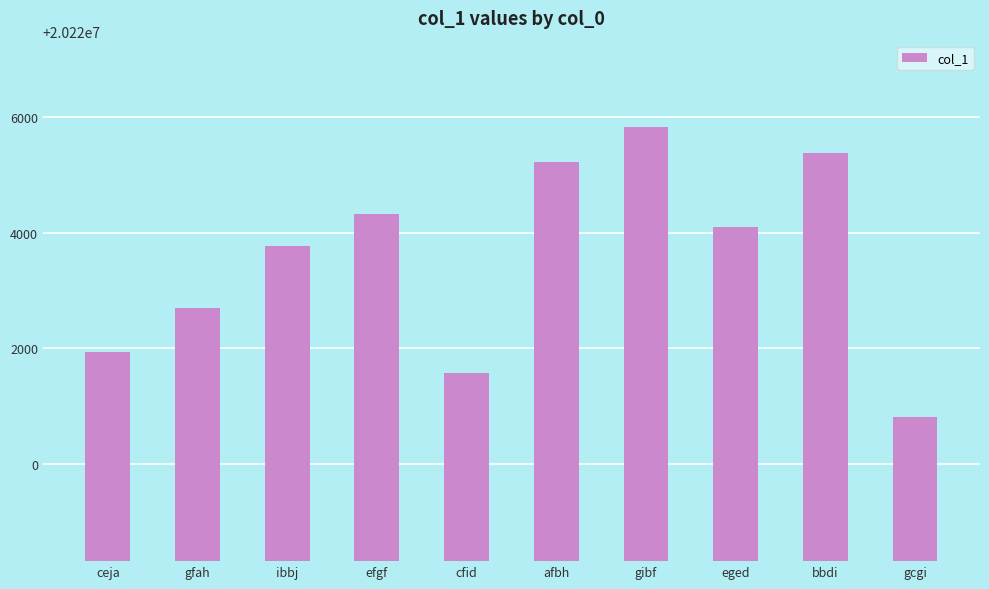

Reading left to right, what are all the values shown in this chart?

20221929	20222699	20223779	20224334	20221576	20225233	20225826	20224095	20225389	20220817